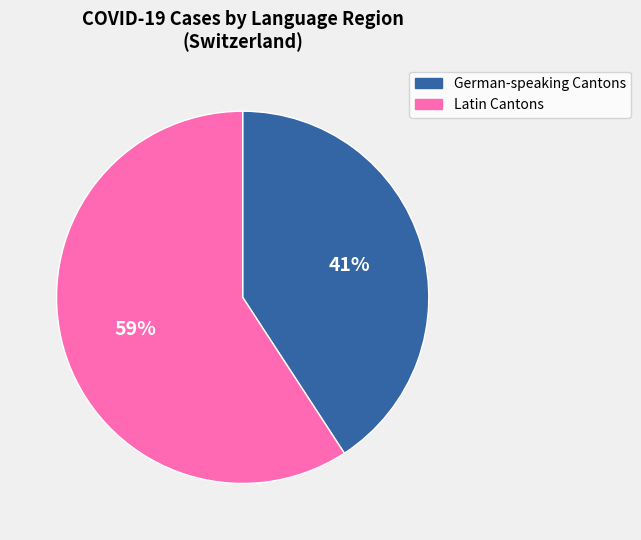

Is there a majority slice in this chart?

Yes